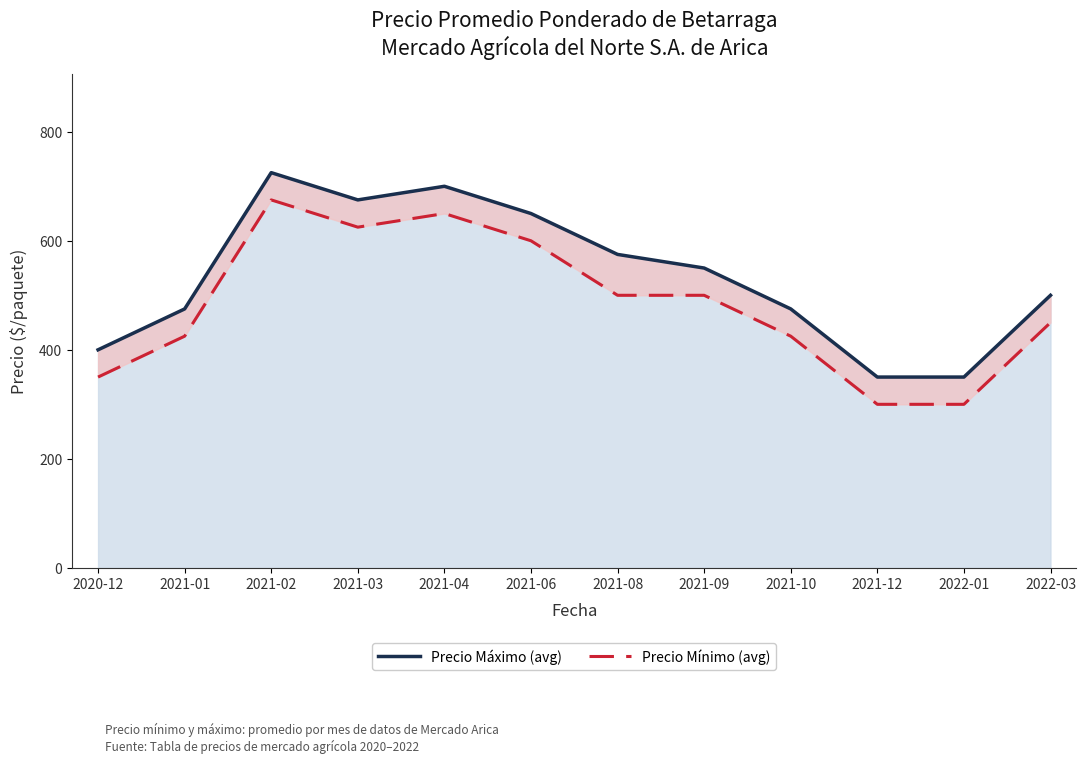

What is the average value of the Precio Máximo (avg) series?

535